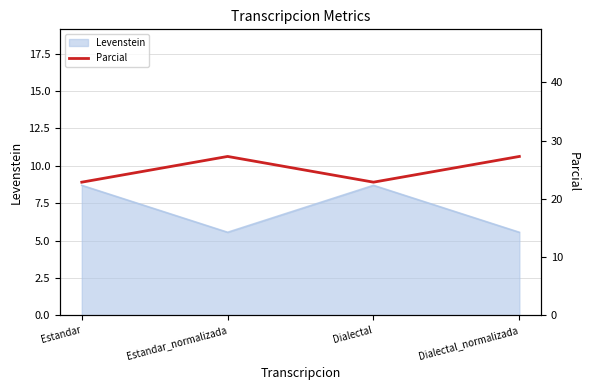

True or false: the data shows 35.0 at Dialectal.

False